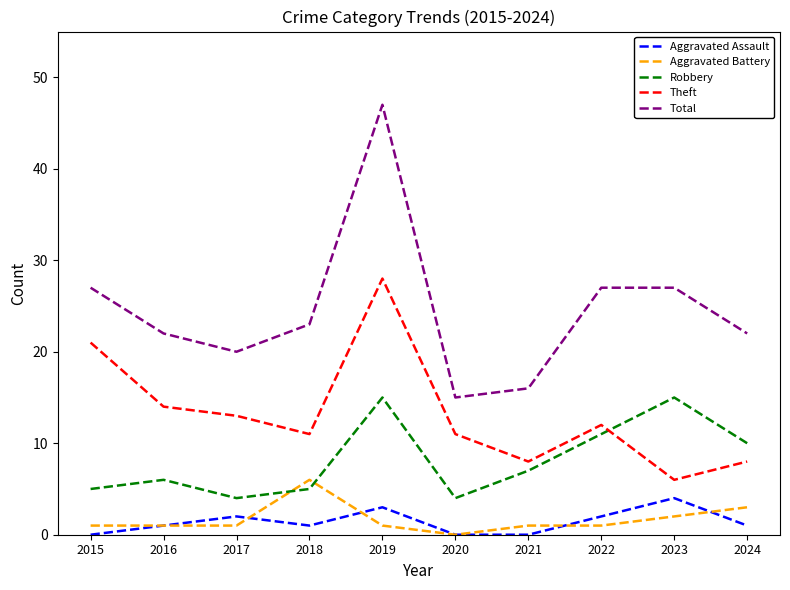

At which label does Aggravated Battery reach its peak?

2018